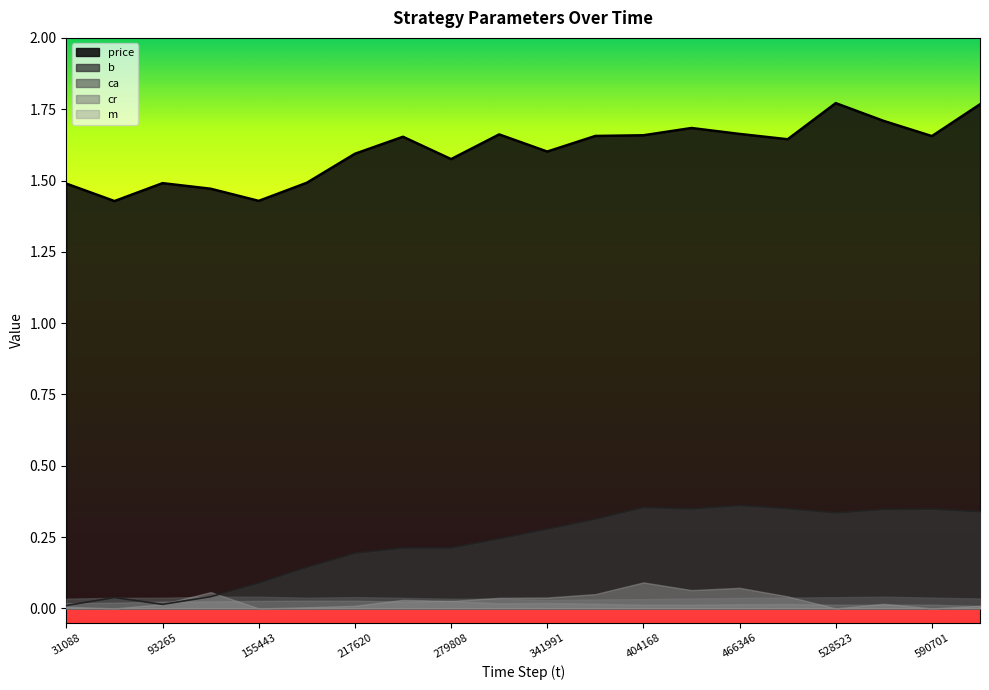

Count the number of categories in the chart.

20